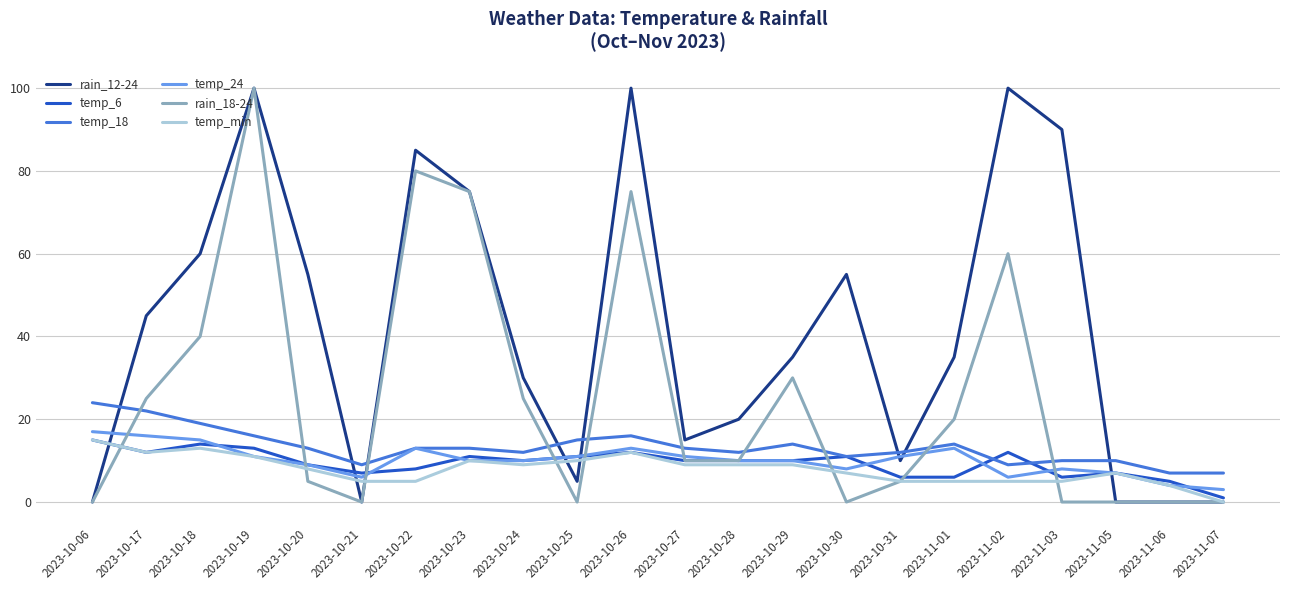

How many lines are shown in the chart?

6